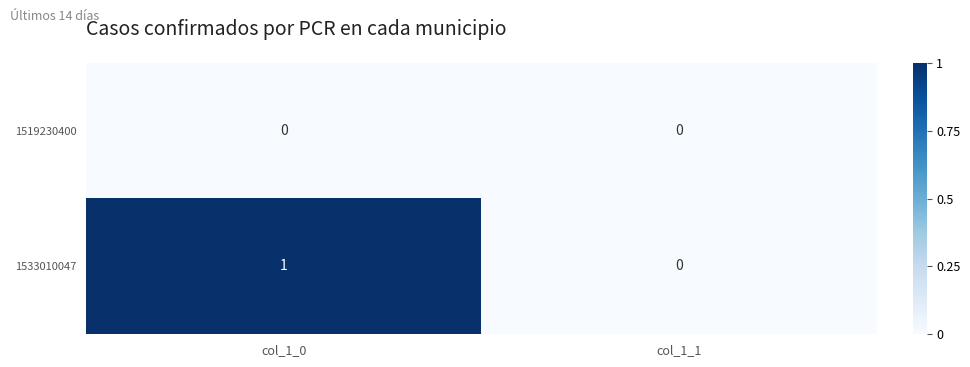

Count the number of data series in this chart.

2